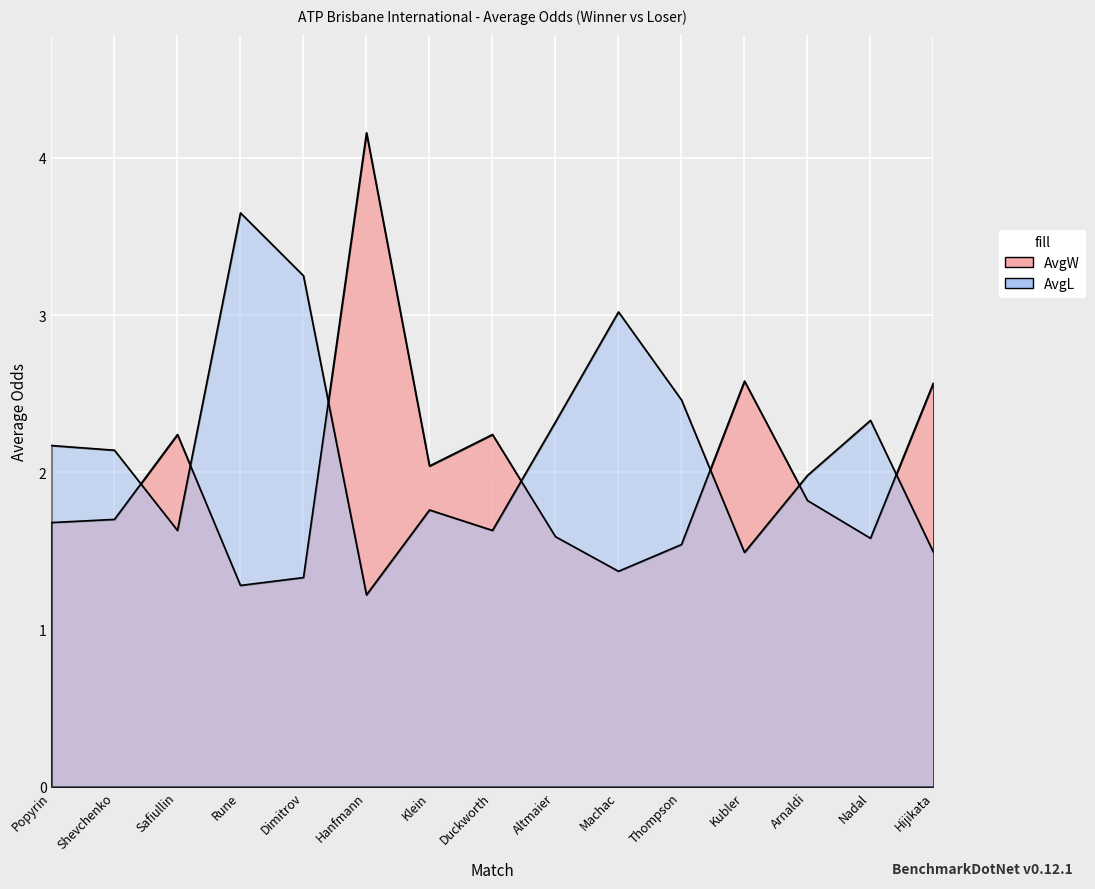

Between Rune and Hijikata, which series saw the biggest shift?

AvgL